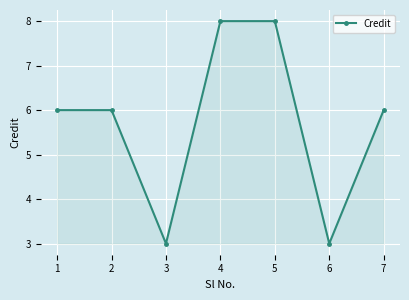

Reading right to left, what are all the values shown in this chart?

7=6	6=3	5=8	4=8	3=3	2=6	1=6